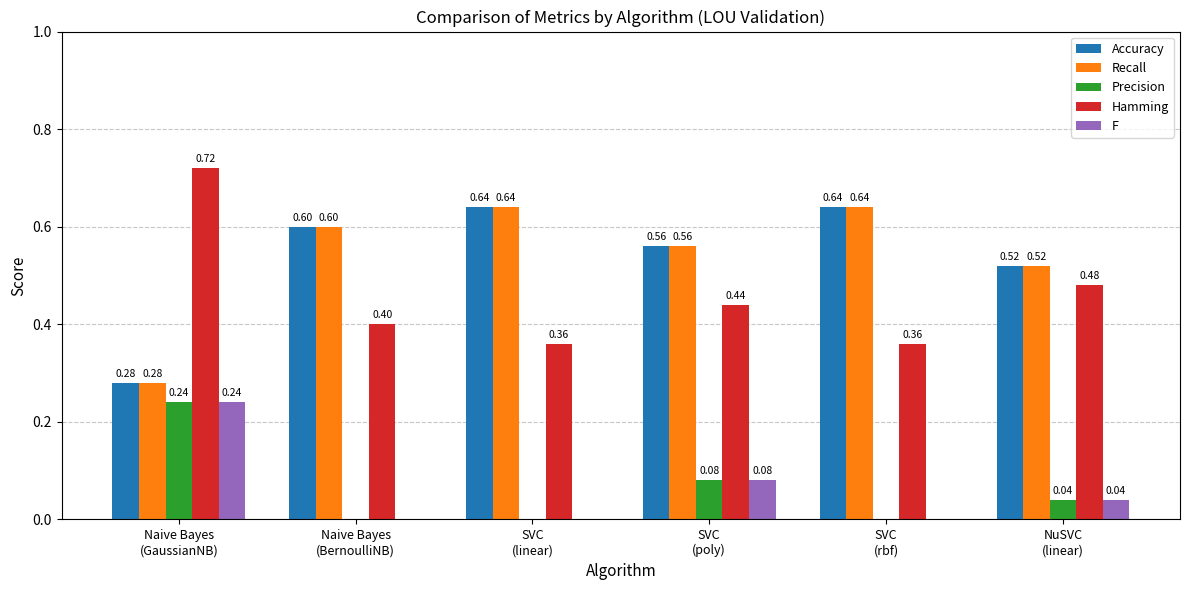

What is the sum of the Hamming values at SVC
(rbf) and SVC
(poly)?

0.8